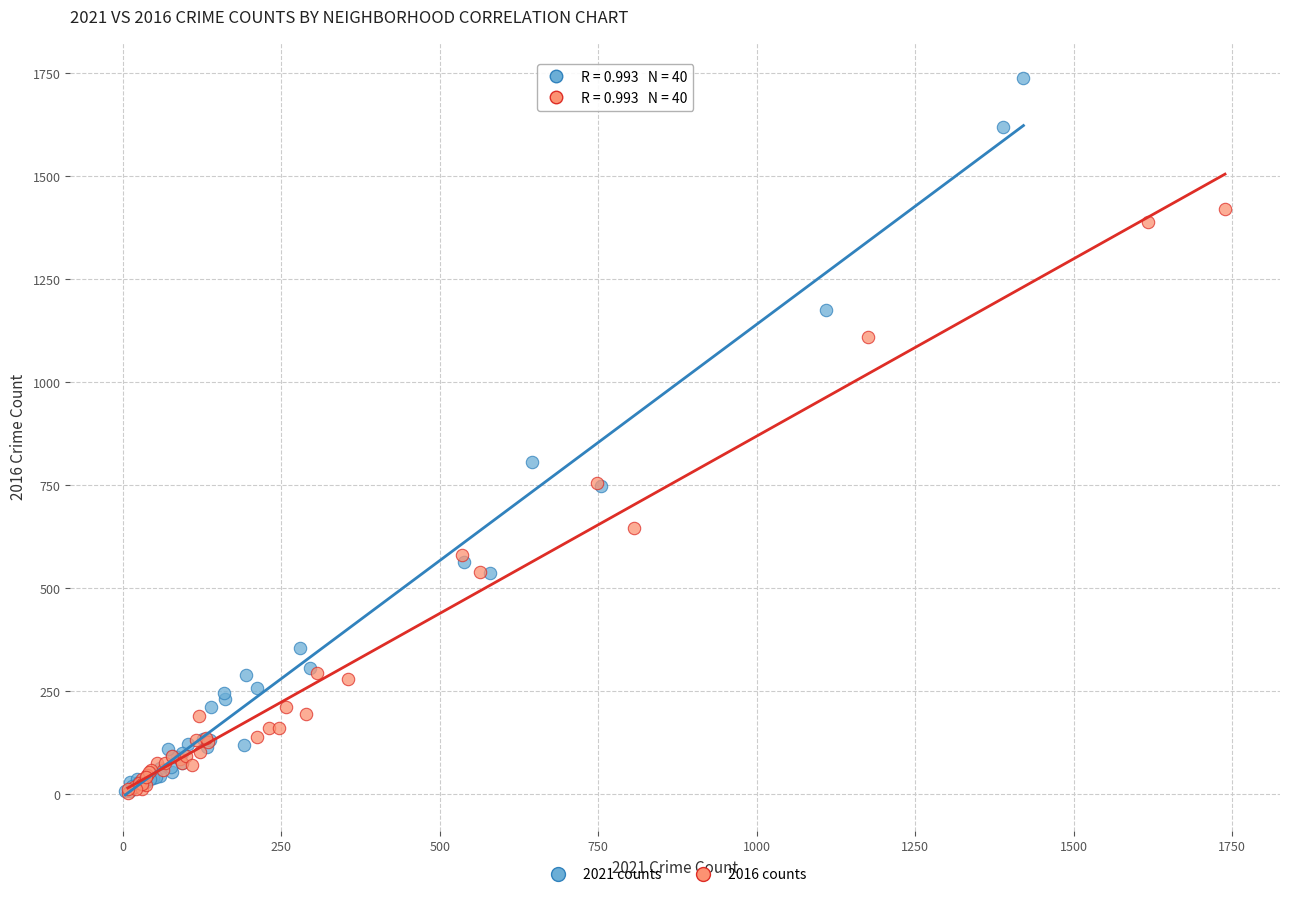

Which series has the widest spread of Y values?

2021 counts